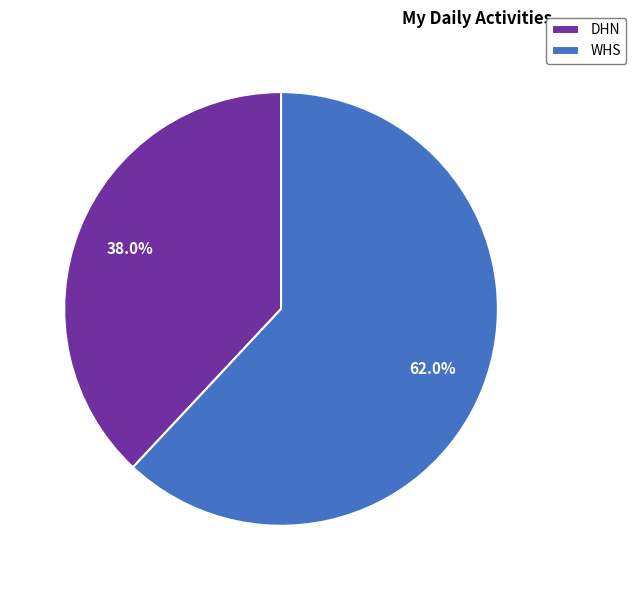

Which category accounts for the majority?

WHS